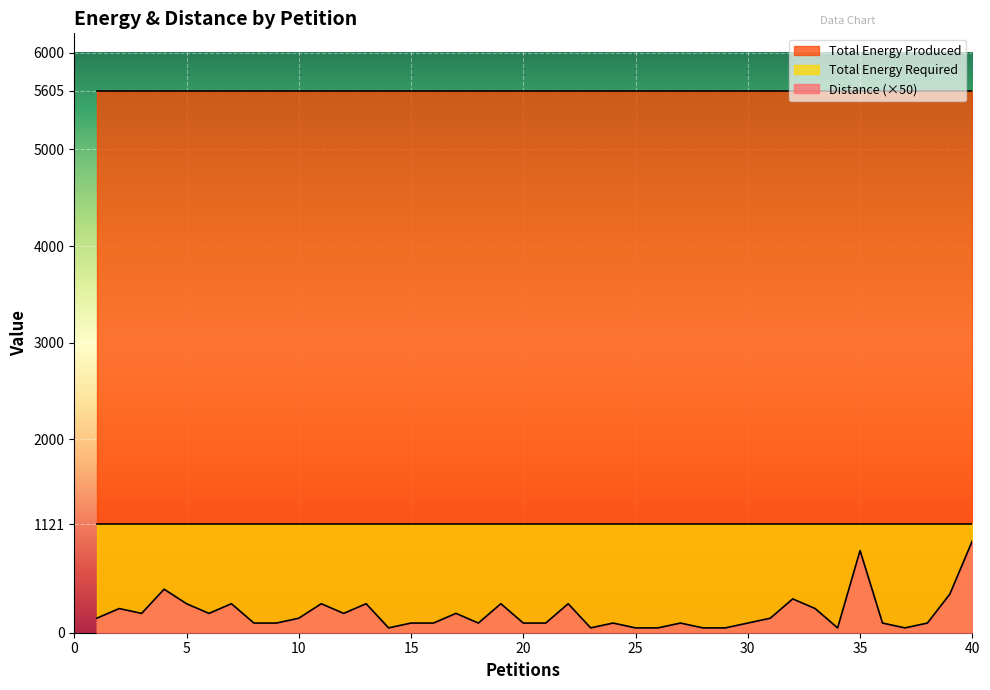

What is the sum of all Total Energy Required values?

44840